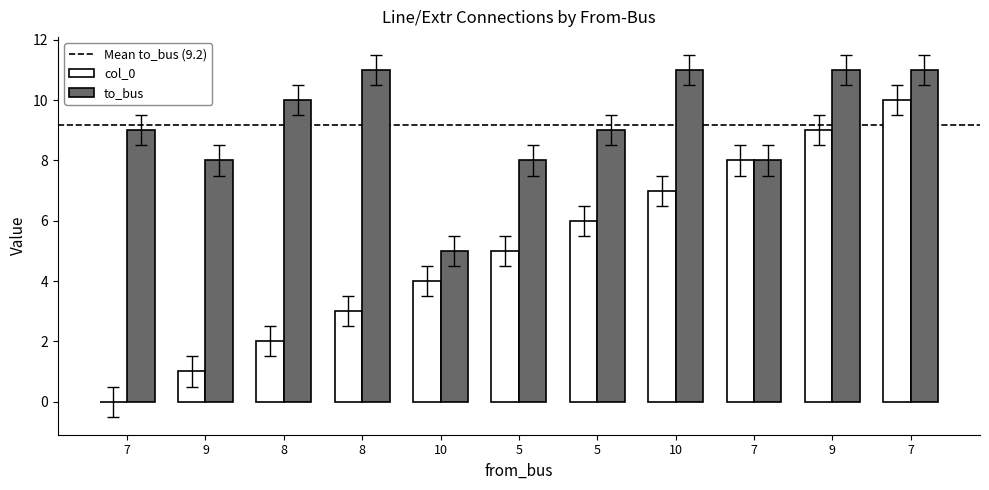

Which has a higher value, 5 or 9?

9